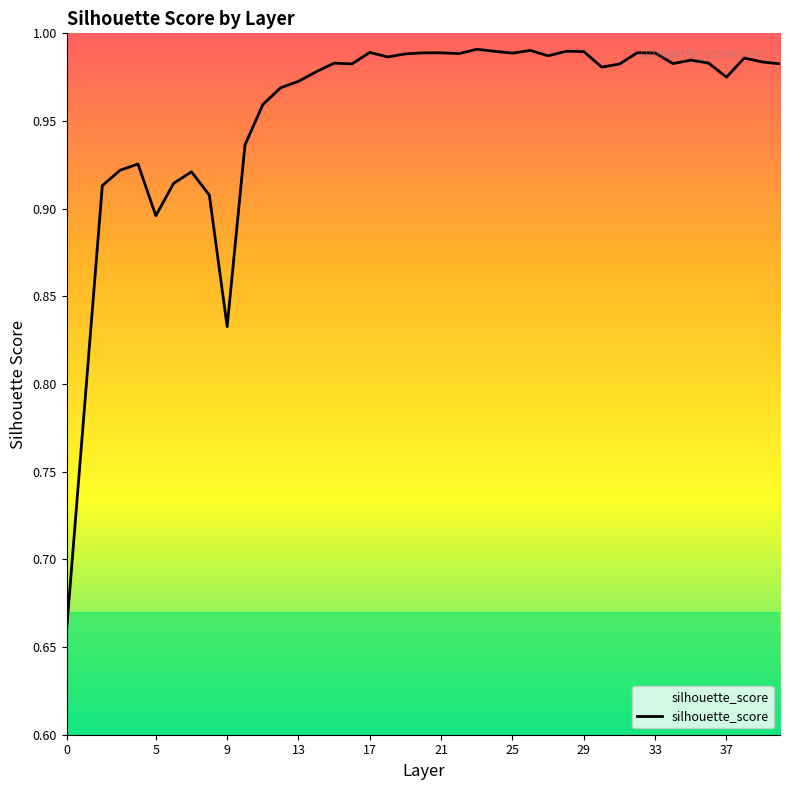

What is the difference between the maximum and minimum values?

0.3